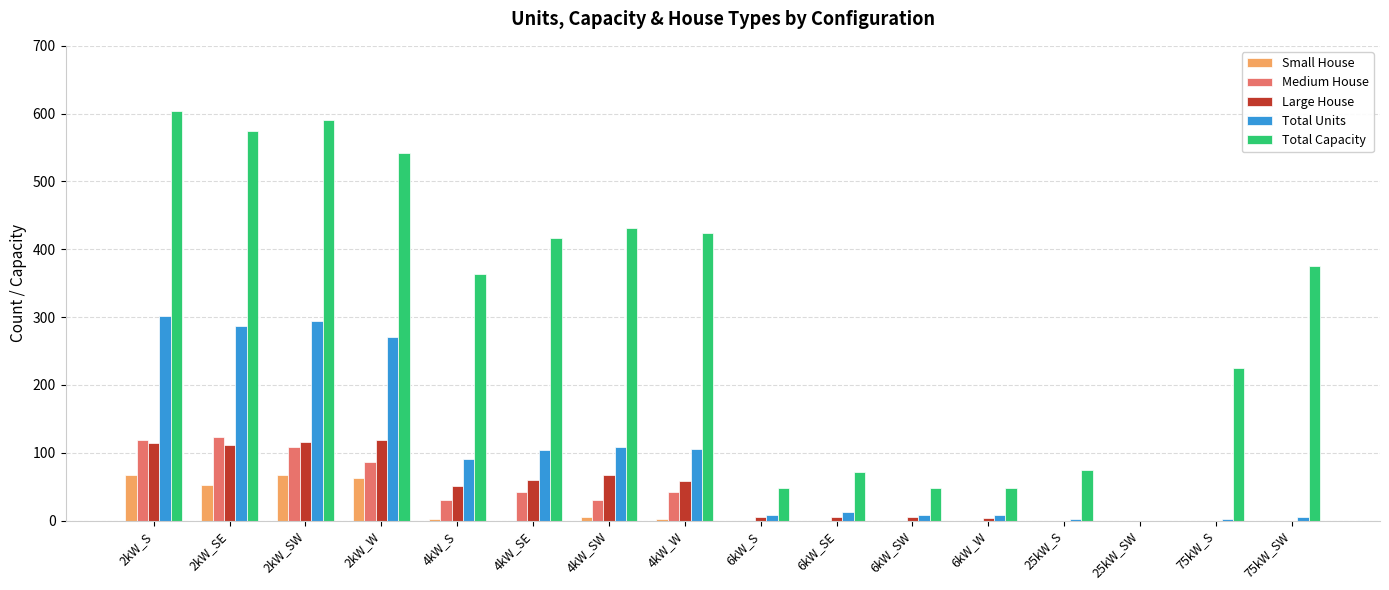

What is the sum of all Total Capacity values?

4837